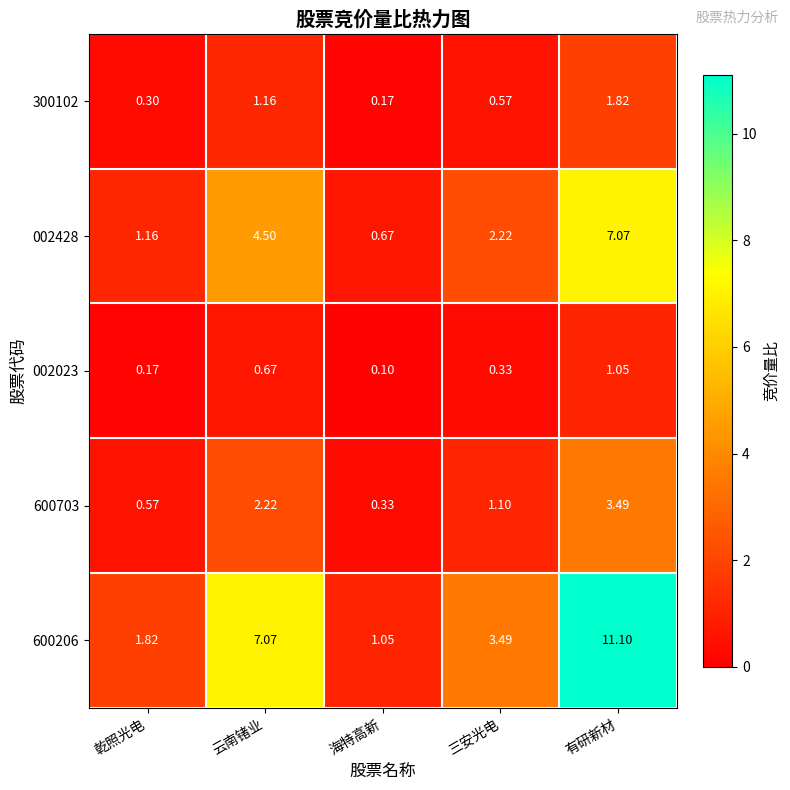

Where is 600206 nearest to the value 6?

云南锗业